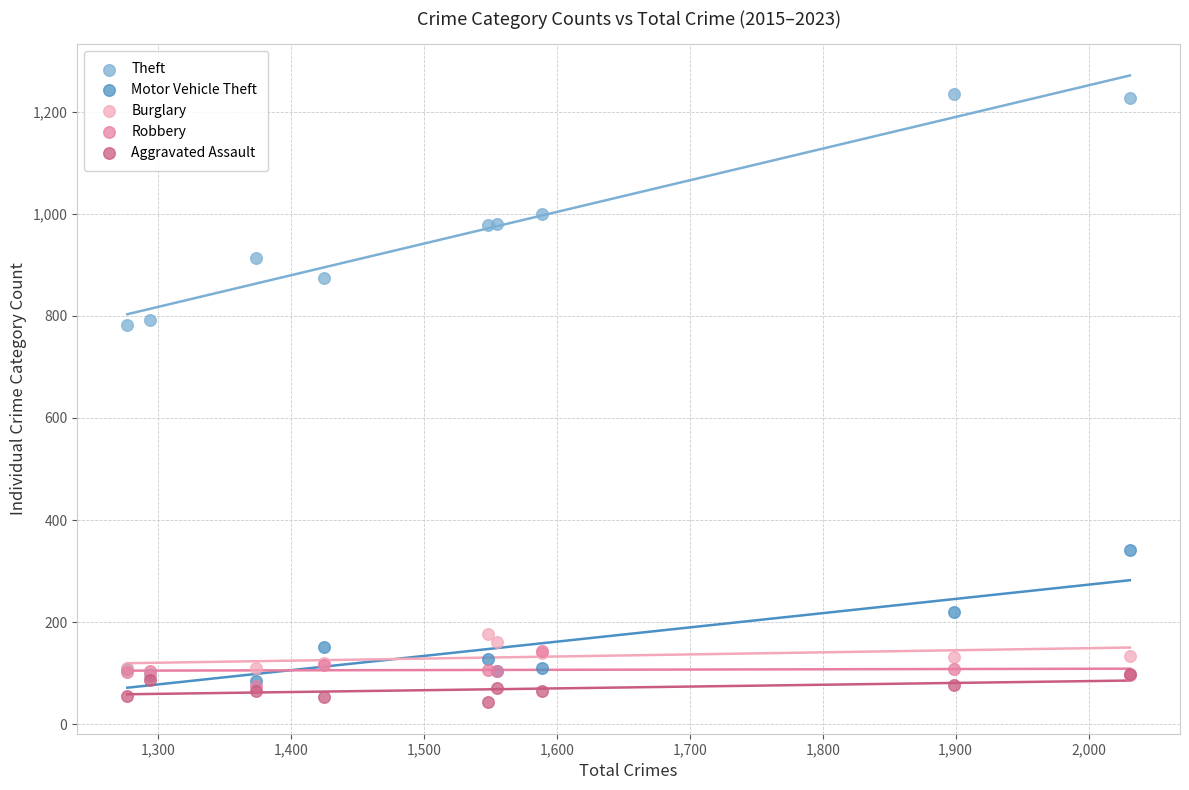

Which series reaches the minimum Y coordinate?

Aggravated Assault